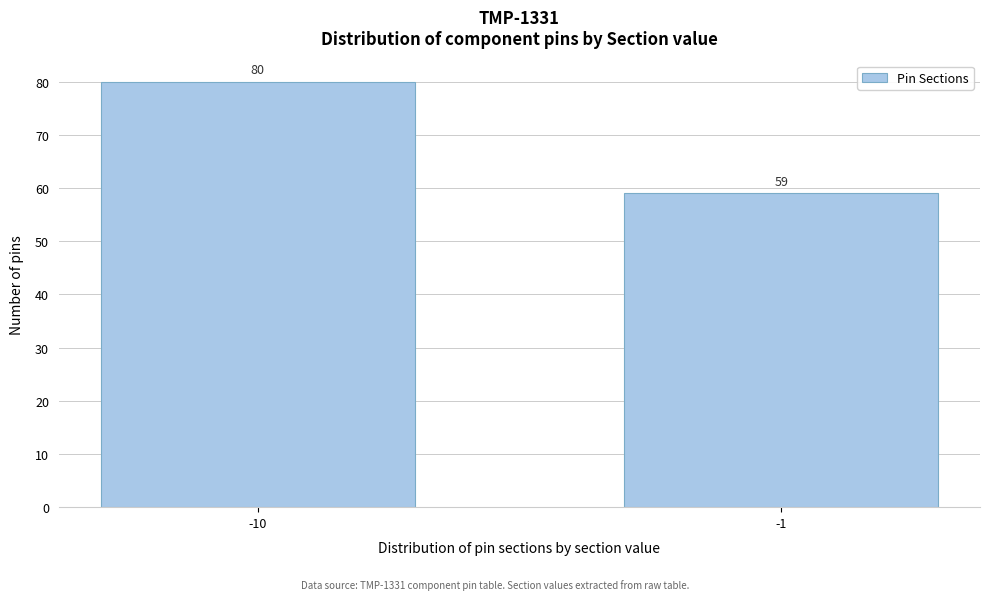

Reading right to left, extract all data points from this chart.

59	80